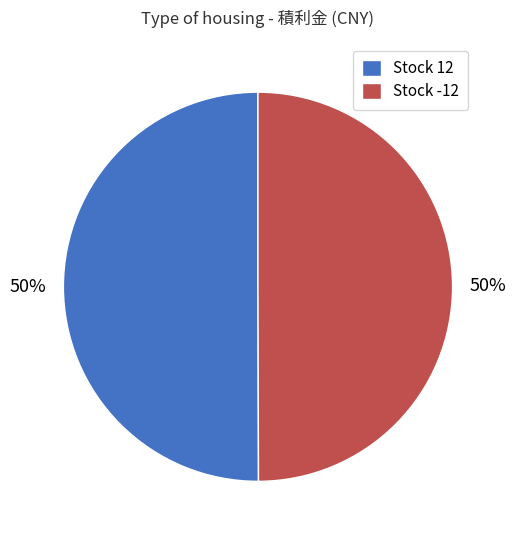

Count the number of slices in the pie.

2